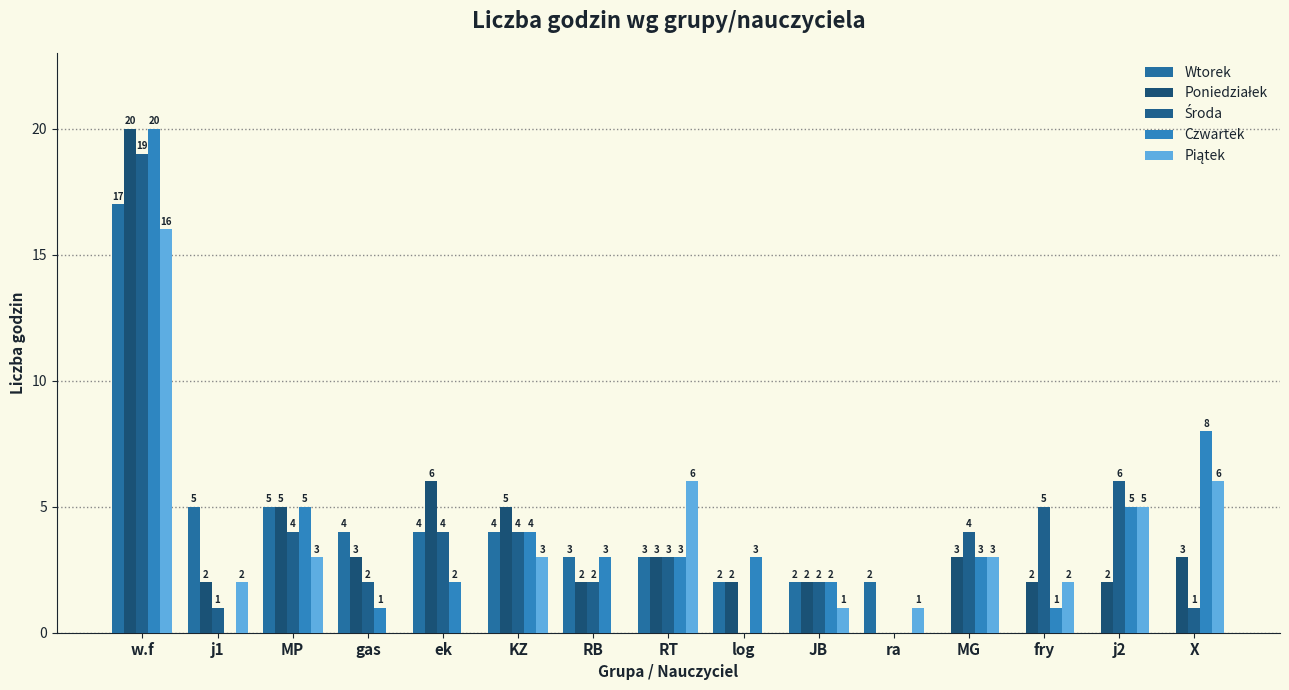

What is the sum of all Poniedziałek values?

60